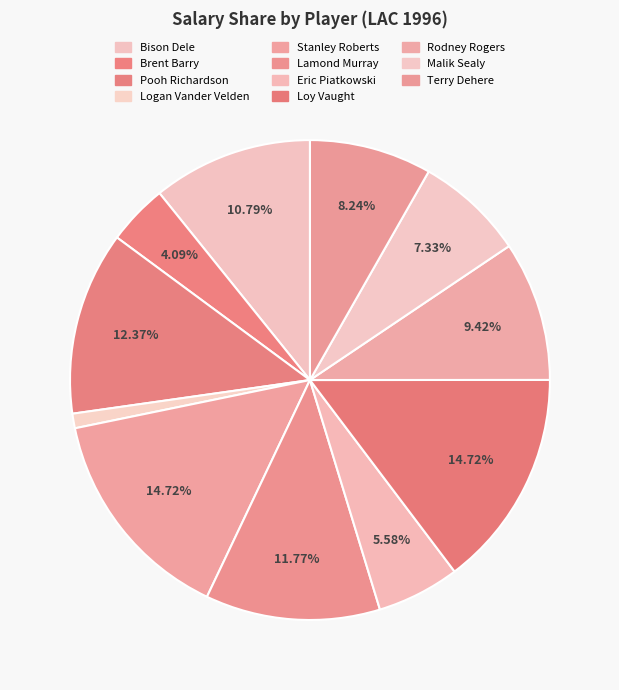

What is the change in value from Pooh Richardson to Eric Piatkowski?

-6.8